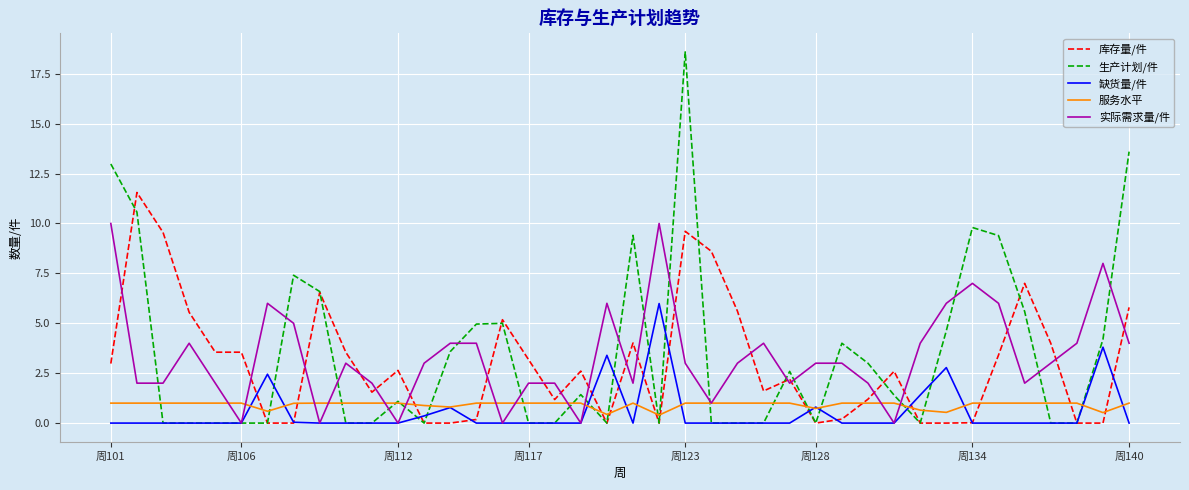

How many series are shown in this chart?

5